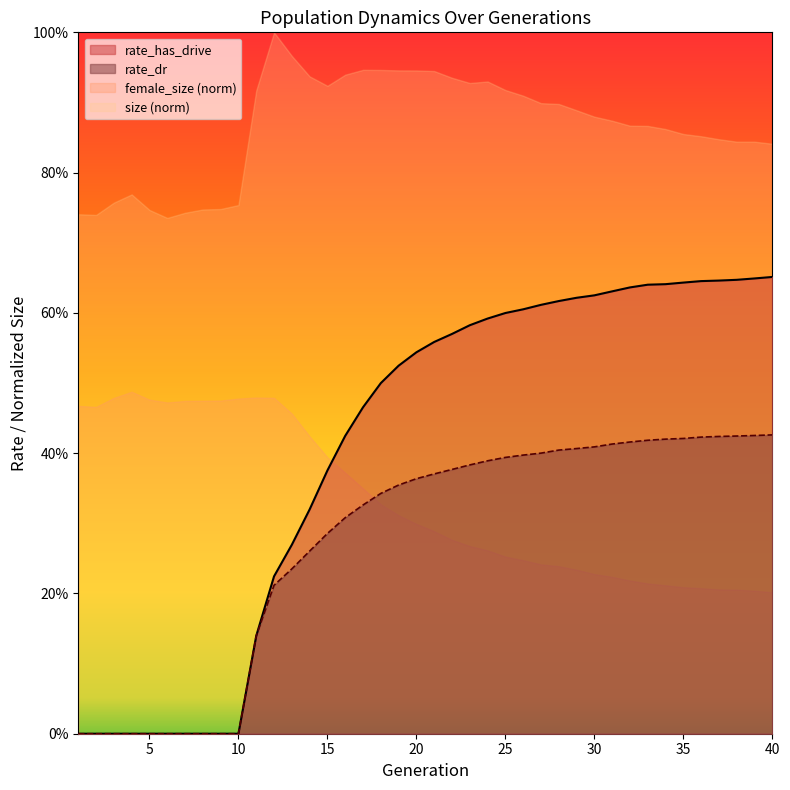

True or false: rate_dr has a value of 0.5 at 19.

False